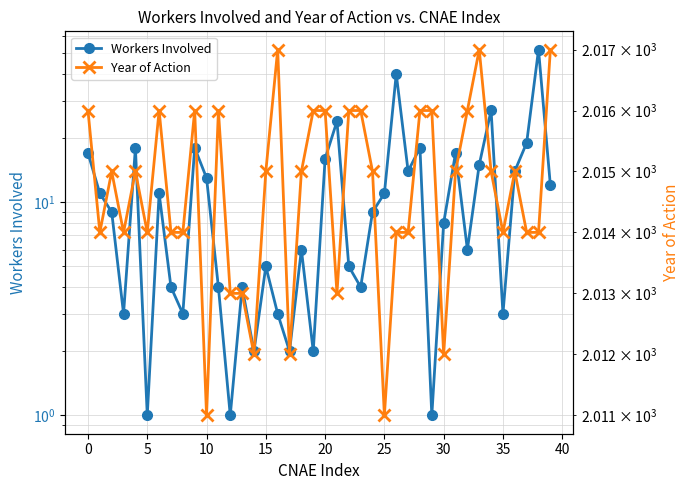

At which category does the chart reach its peak across all series?

16